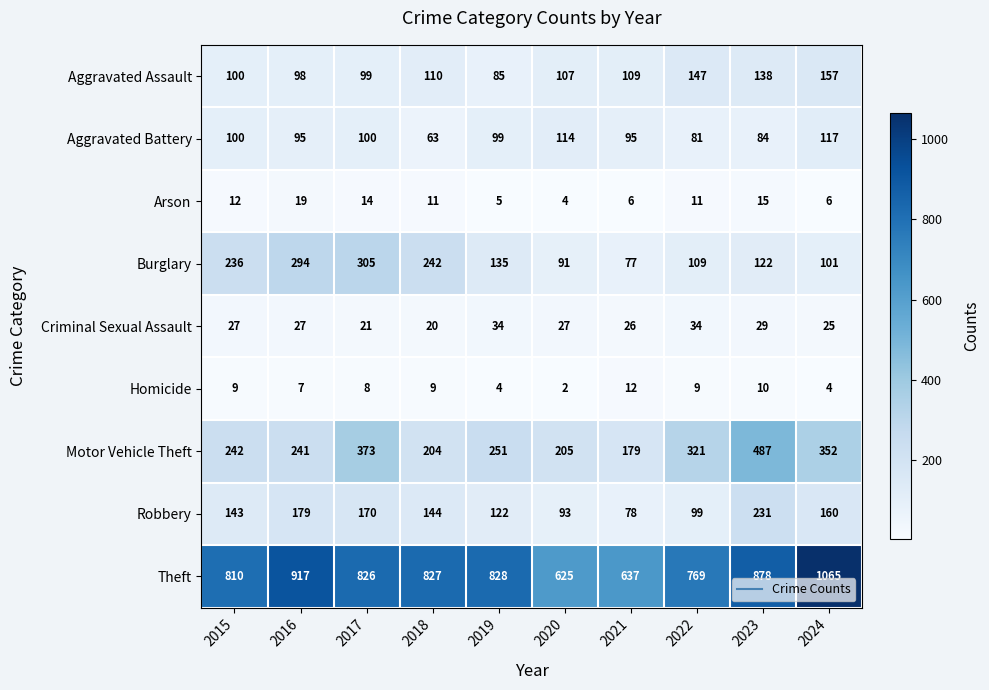

What is the difference between the maximum and minimum values in the Arson series?

15